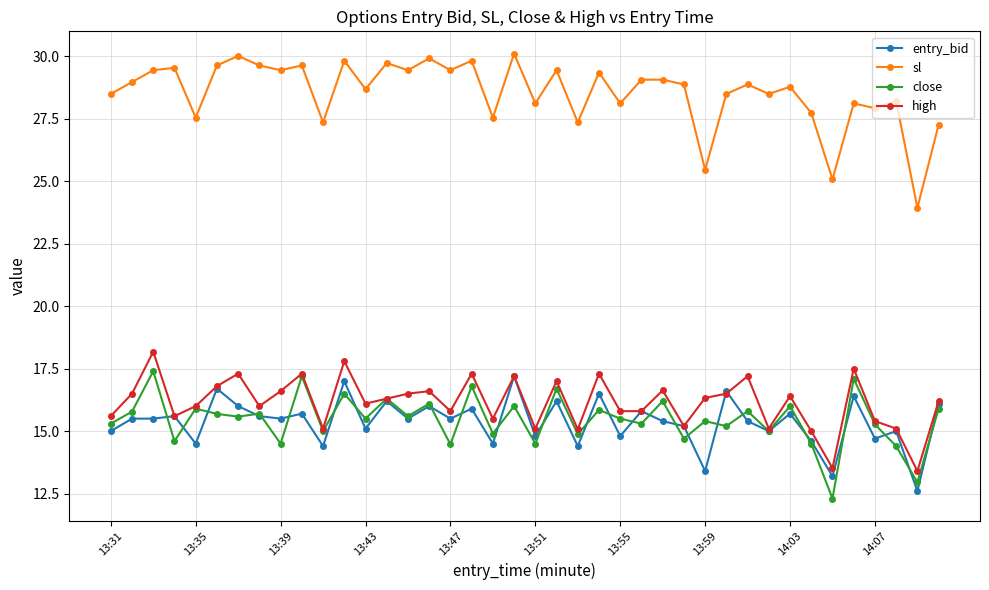

Rank the series by their maximum value, from lowest to highest.

entry_bid, close, high, sl